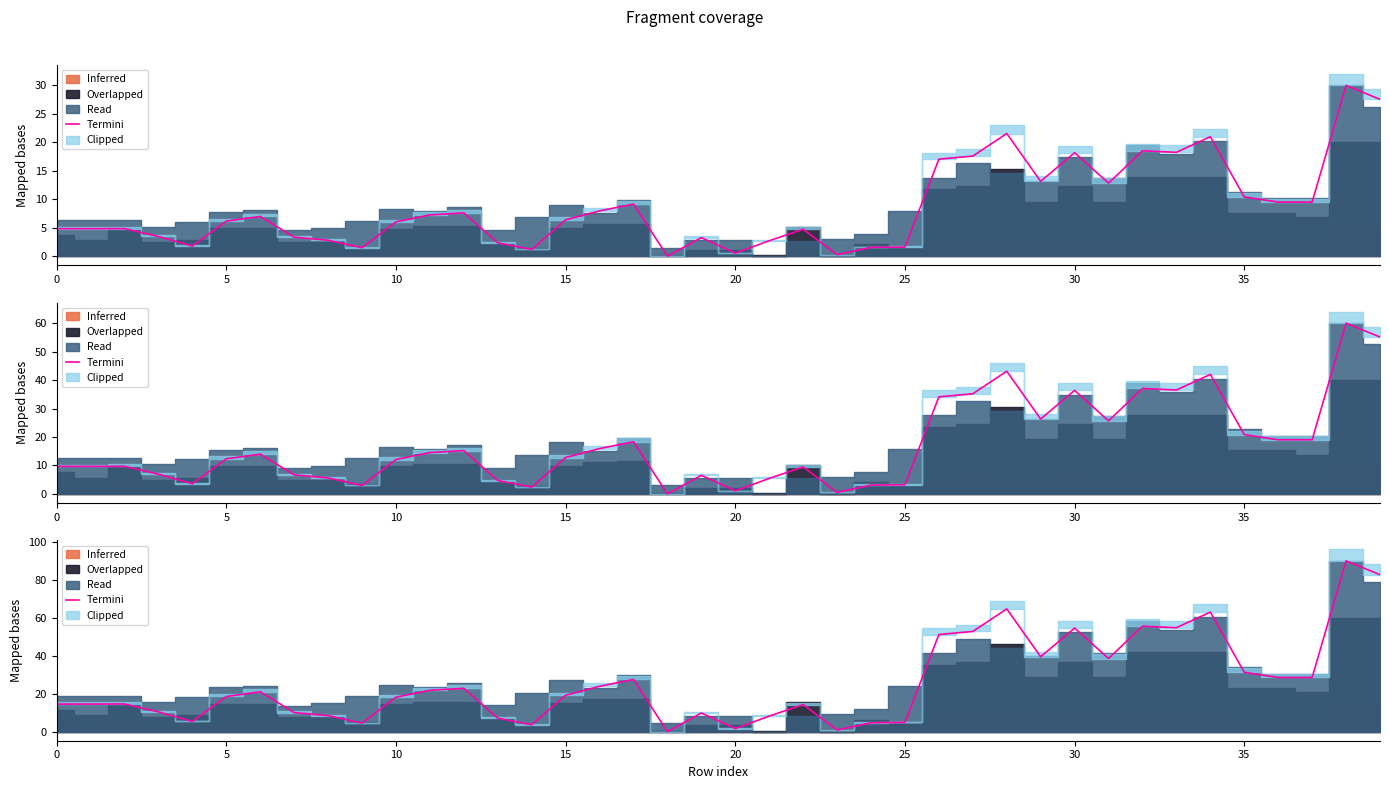

What is the label of the 30th point from the left?

29